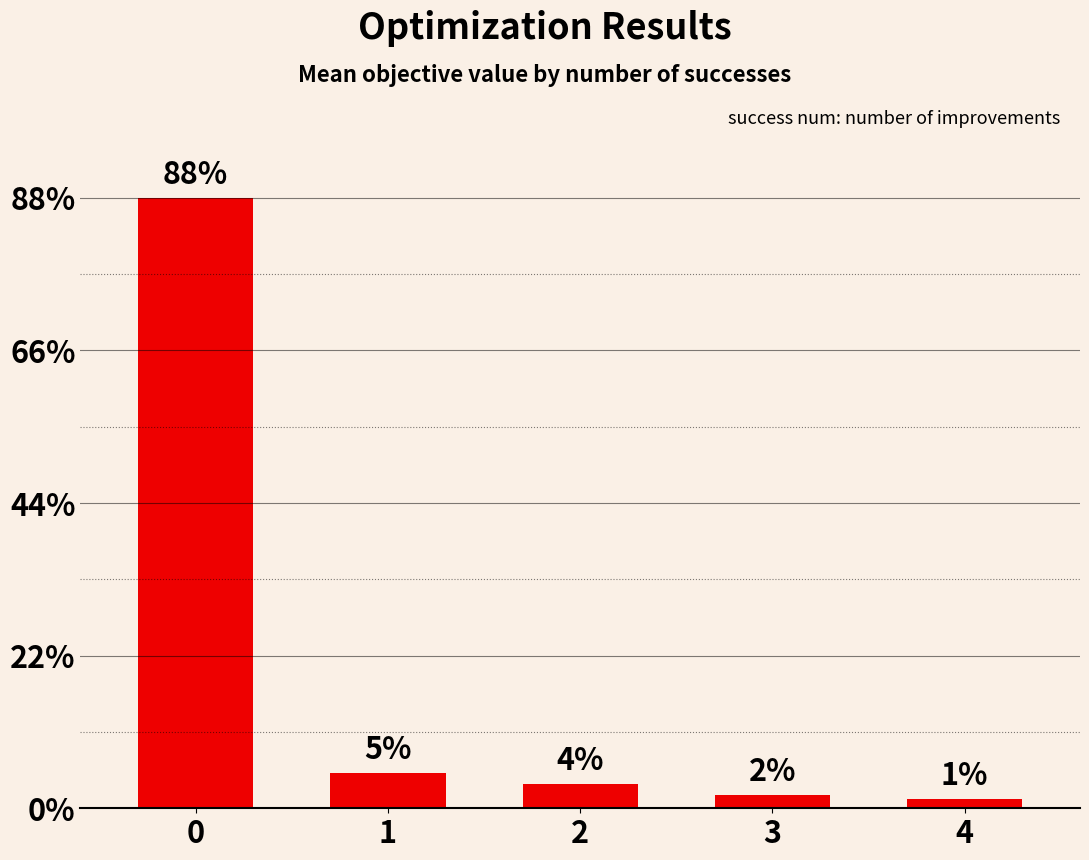

The chart shows a value of 0.8 at 0. True or false?

False